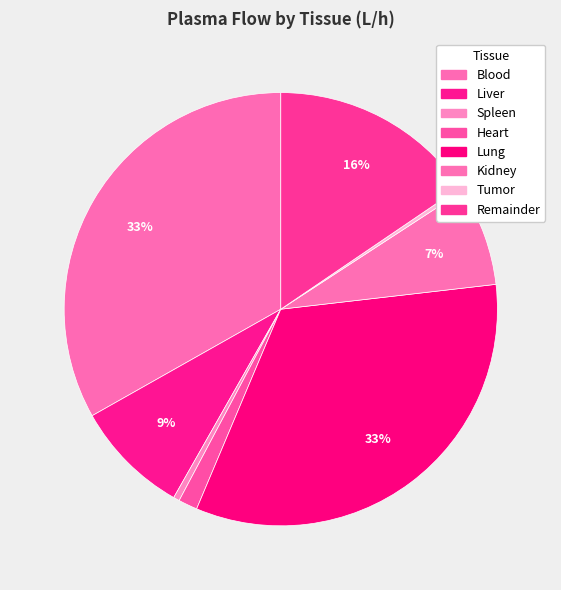

Which slice is the smallest?

Tumor